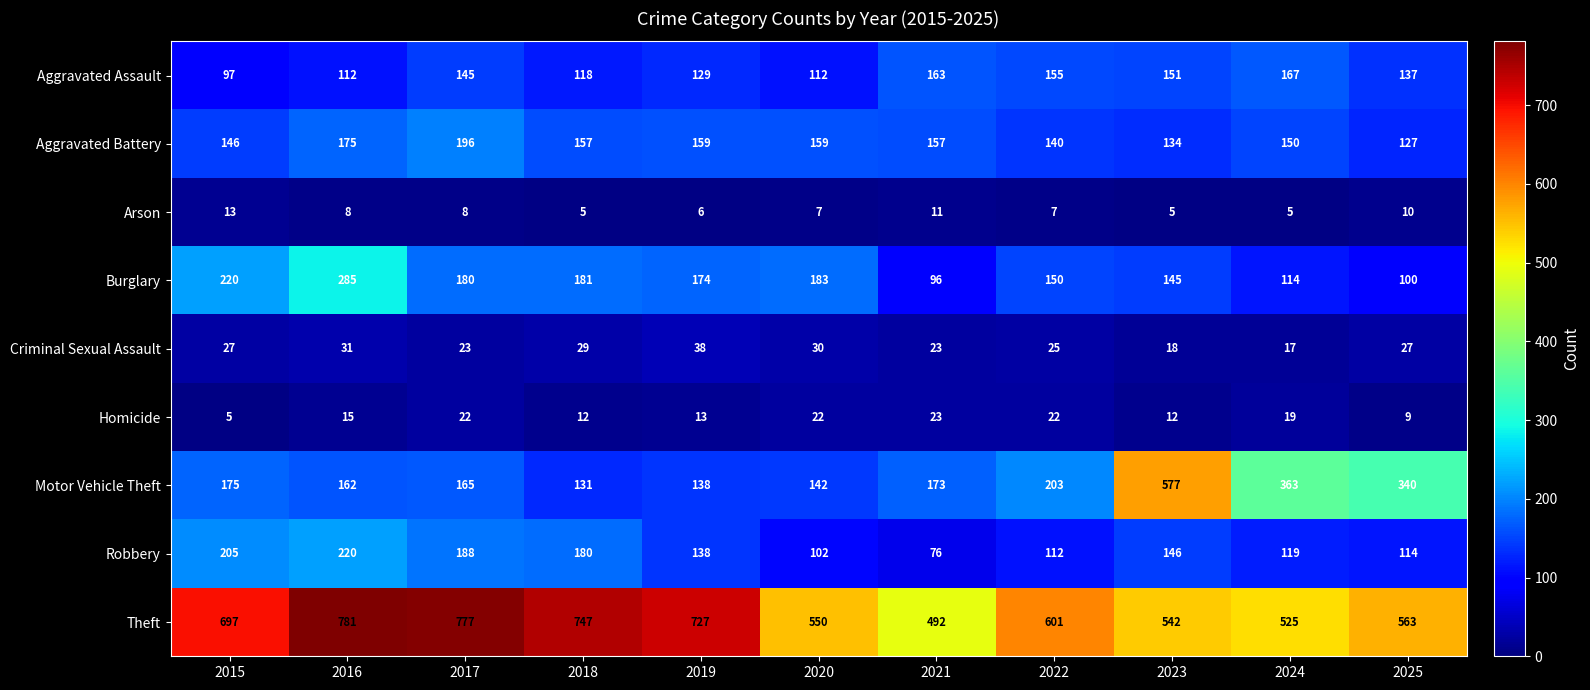

How many categories are shown in the chart?

11